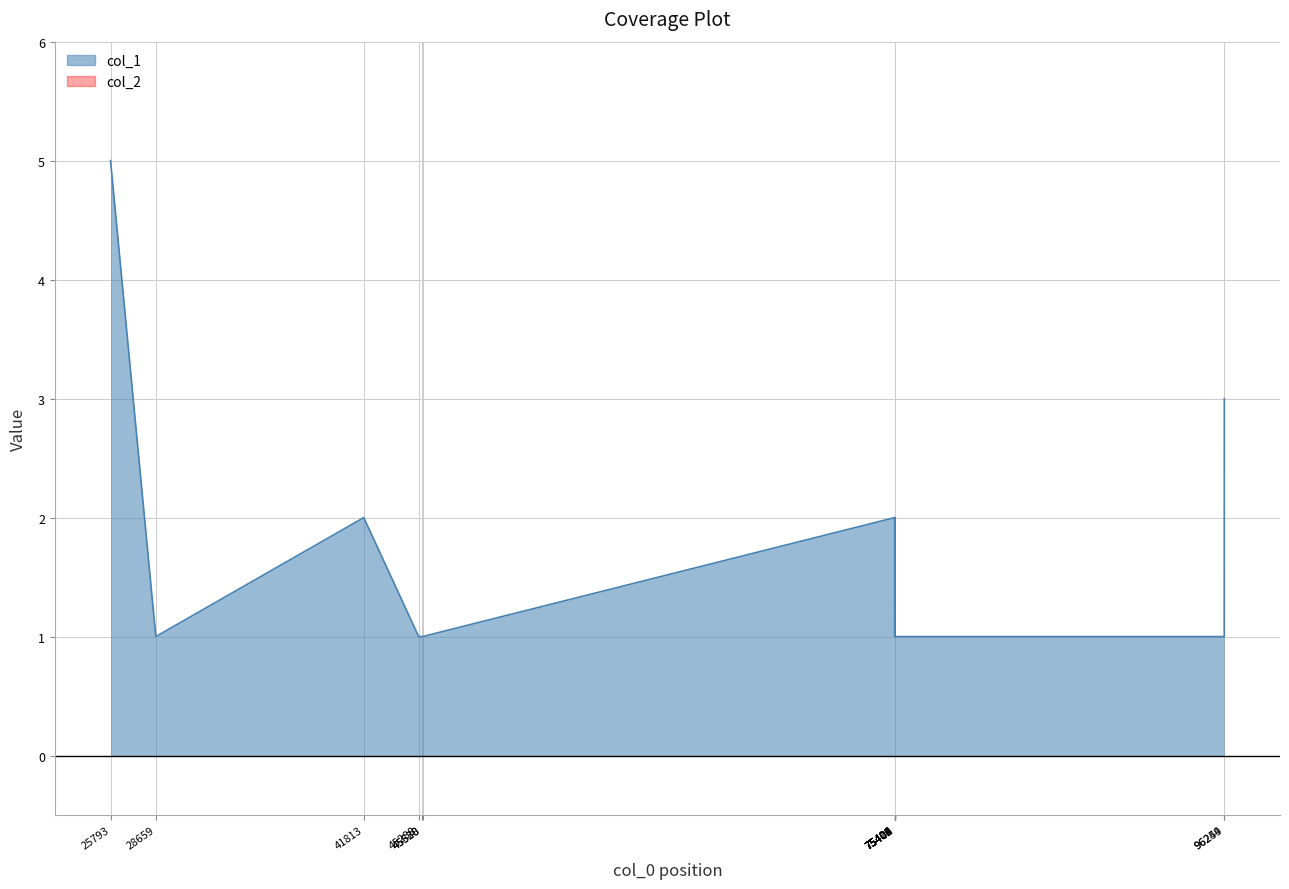

What are all the series names shown in the legend?

col_1, col_2